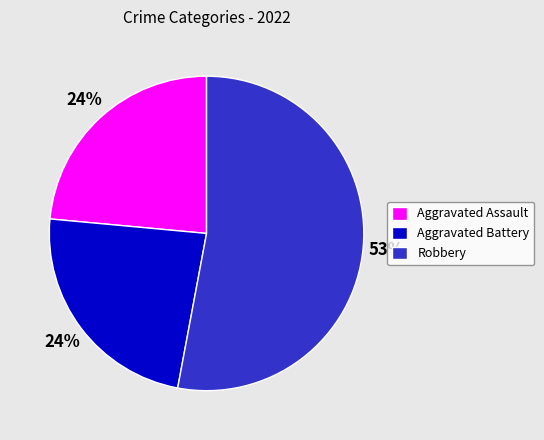

Does any single category account for the majority?

Yes